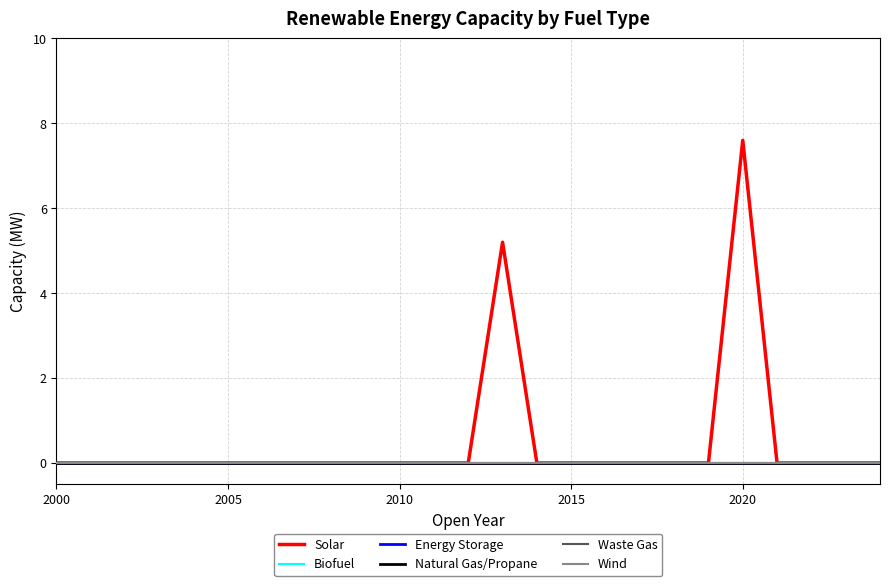

Is this an area chart (filled region under the line)?

No